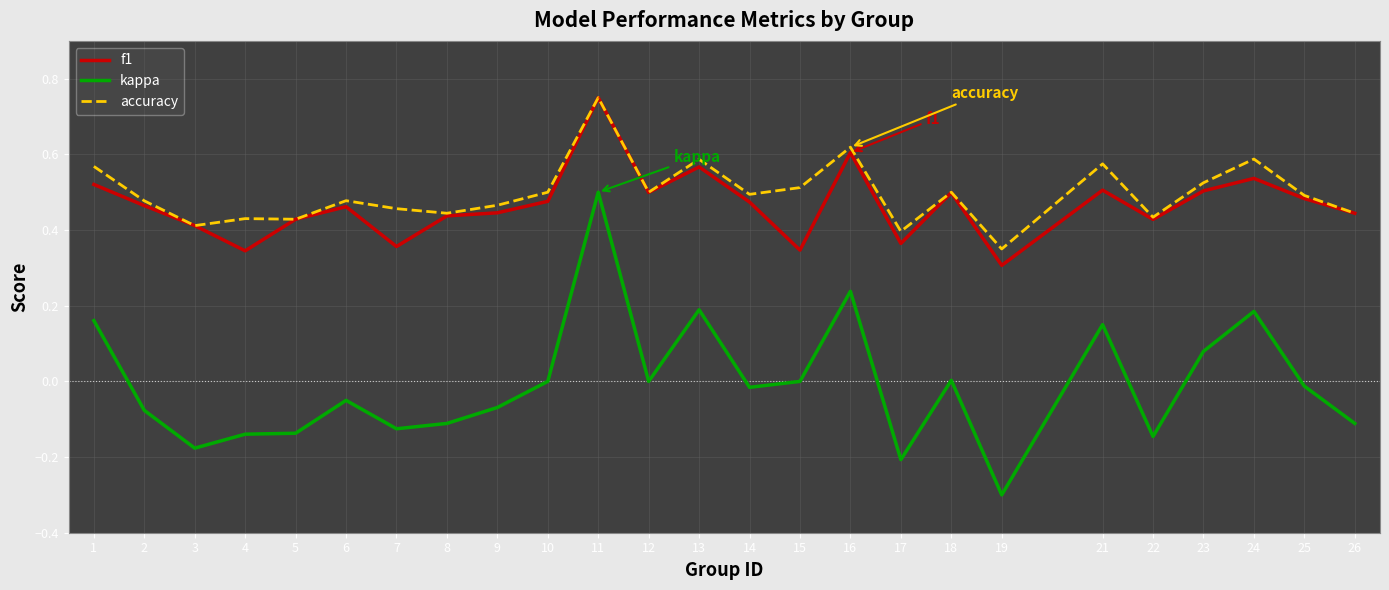

Where is the first local minimum for kappa?

3